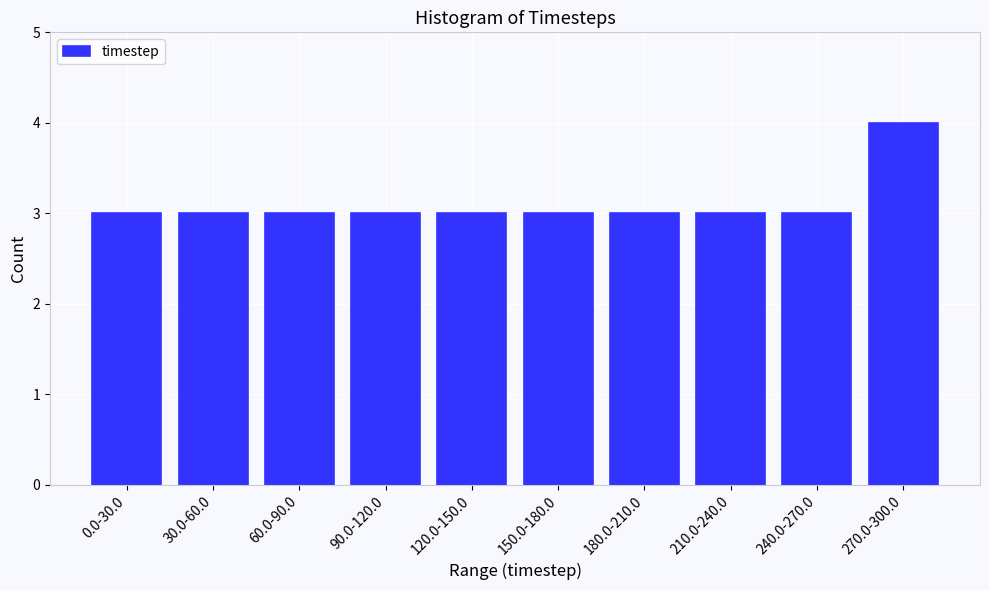

Reading left to right, what are all the values shown in this chart?

0.0-30.0=3	30.0-60.0=3	60.0-90.0=3	90.0-120.0=3	120.0-150.0=3	150.0-180.0=3	180.0-210.0=3	210.0-240.0=3	240.0-270.0=3	270.0-300.0=4